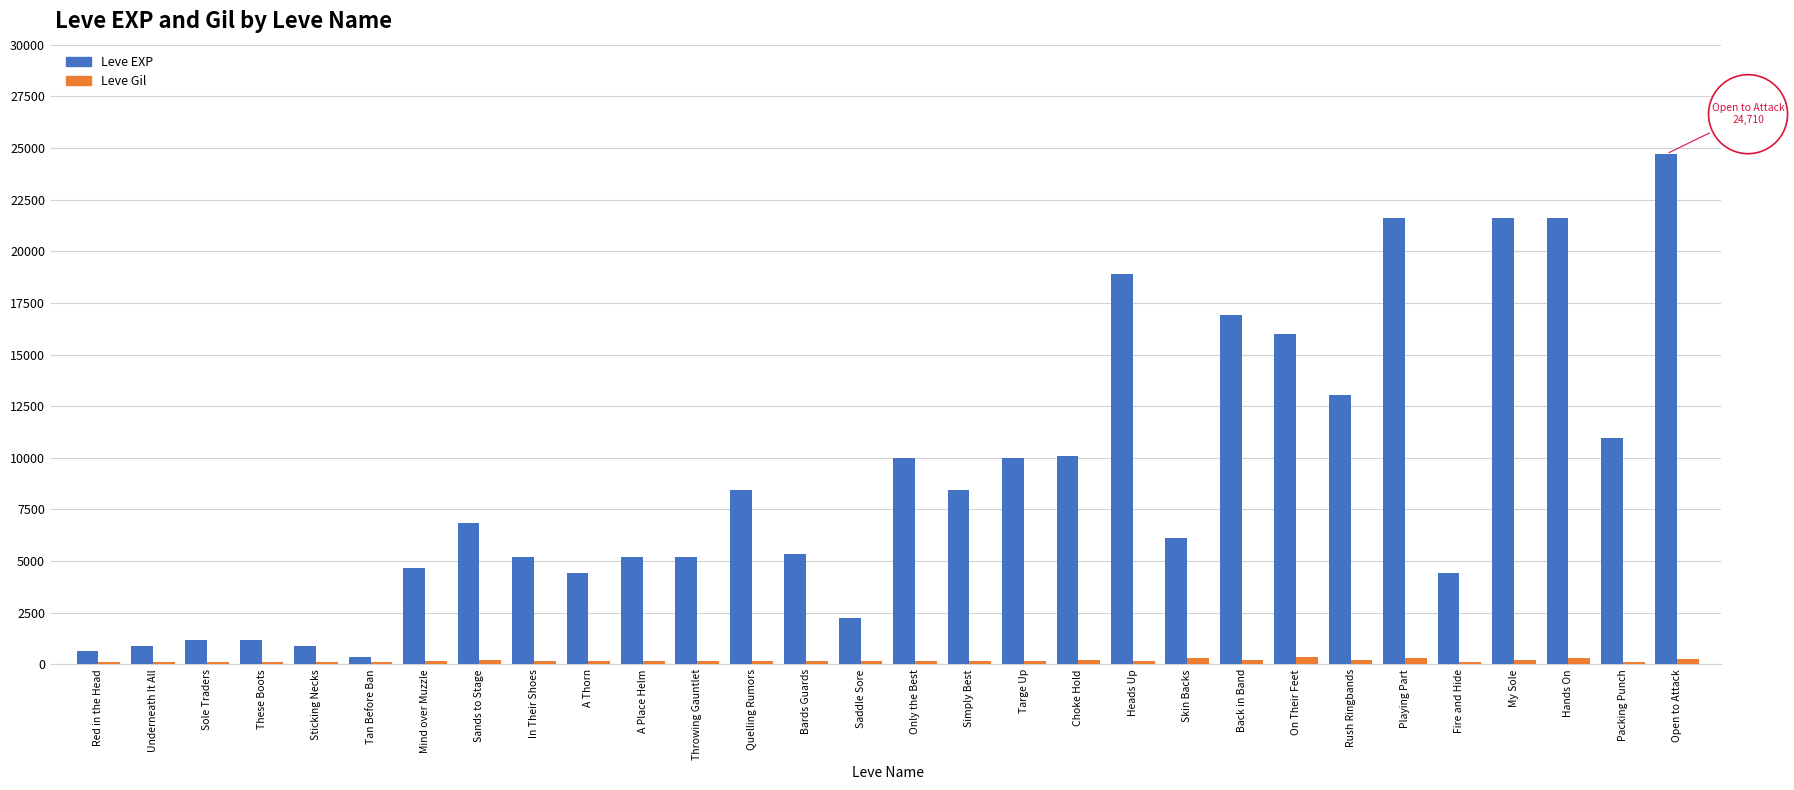

At which label does Leve EXP reach its peak?

Open to Attack